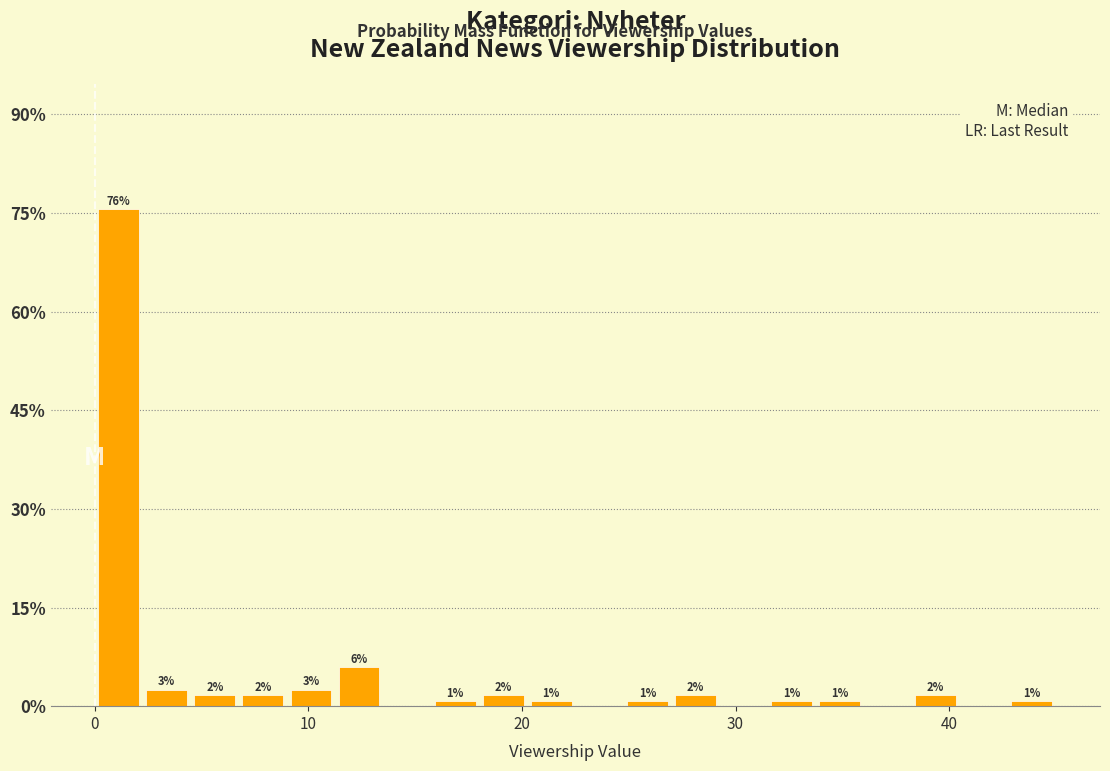

Around what value on the x-axis is the tallest bar? Give the approximate position of its centre, as read against the axis.

1